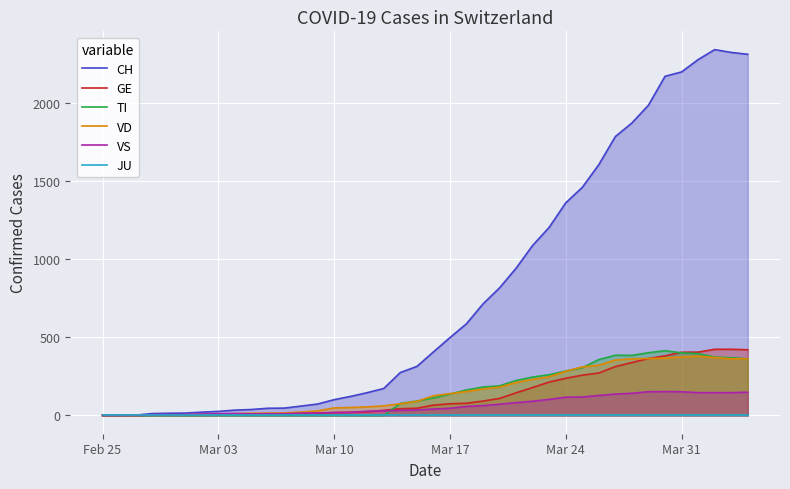

In CH, how many points are higher than both neighbors (excluding endpoints)?

1